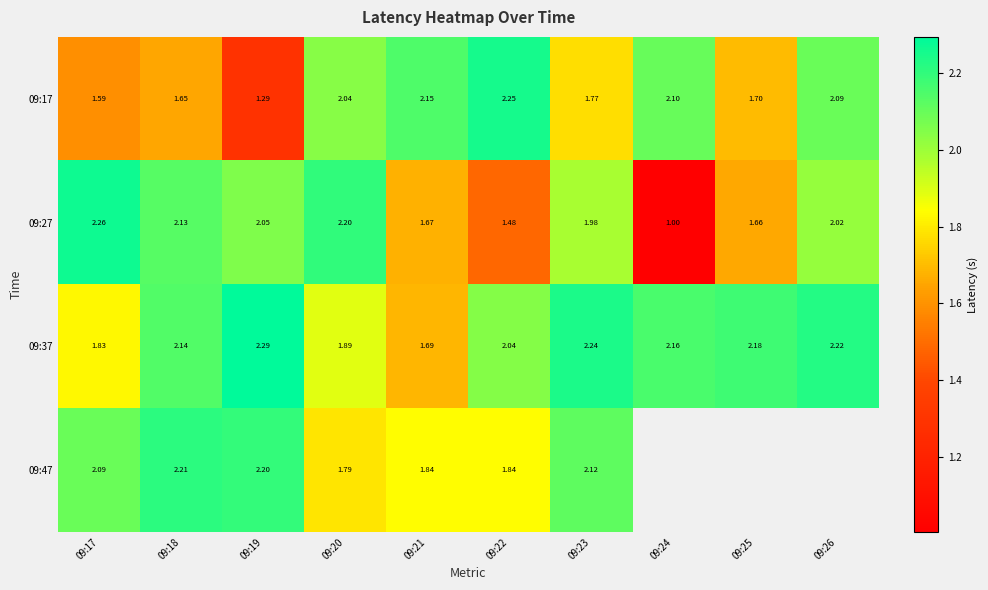

How many data points in 09:27 are less than 2?

5